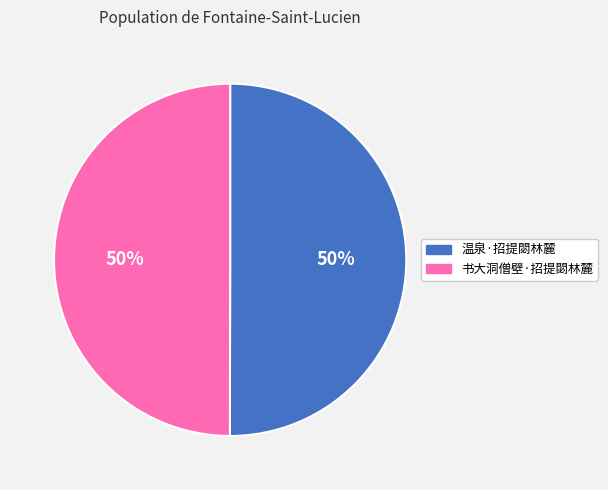

Combined, do 书大洞僧壁·招提閟林麓 and 温泉·招提閟林麓 account for over 50%?

Yes